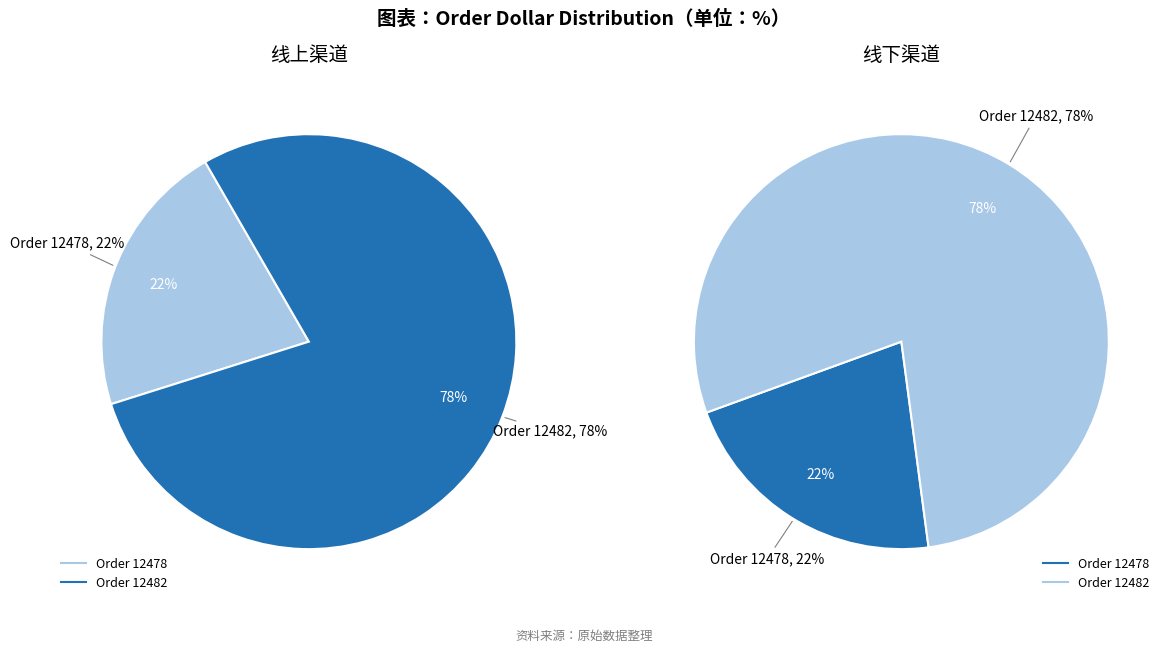

How many segments does this pie chart have?

2